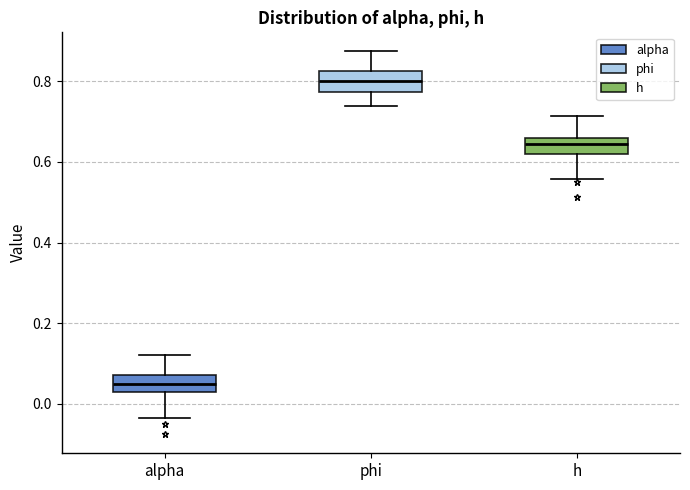

Reading left to right, read every box against the y-axis: the position of its median line, the range the box covers, and the ends of its whiskers. The values are not printed on the chart, so give them approximately, as read against the axis.

alpha: median 0.04, box 0.02 to 0.08, whiskers -0.04 to 0.12
phi: median 0.80, box 0.78 to 0.82, whiskers 0.74 to 0.88
h: median 0.64, box 0.62 to 0.66, whiskers 0.56 to 0.72